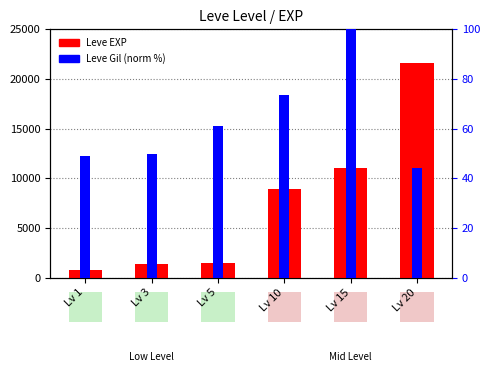

Is it true that Leve EXP equals 34588.8 at Lv 20?

False